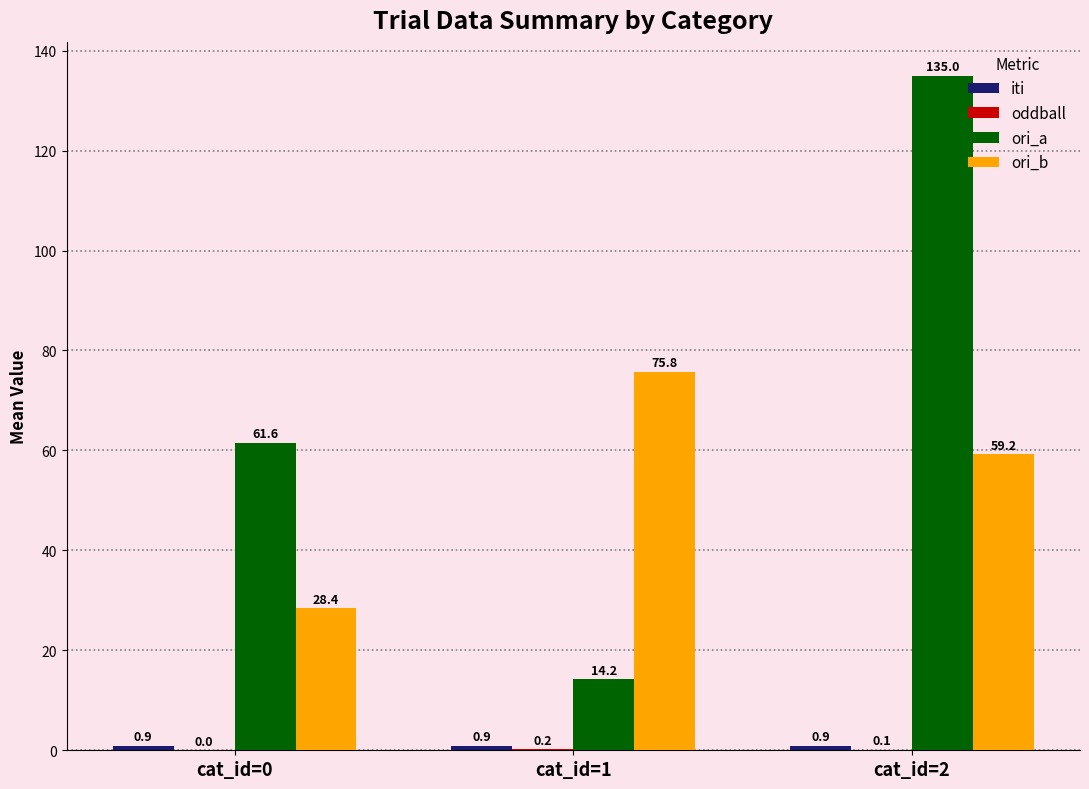

What is the sum of the ori_a values at cat_id=1 and cat_id=0?

75.8